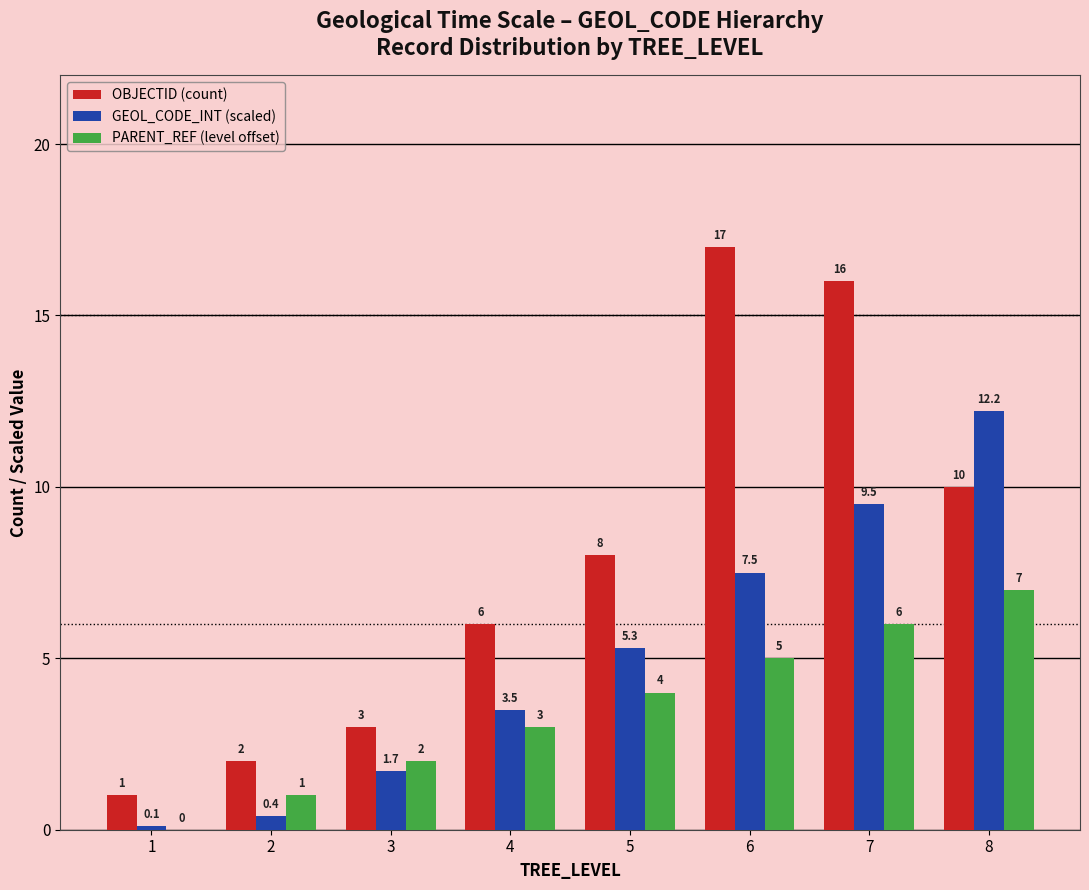

Reading left to right, extract all data points from this chart.

OBJECTID (count): 1=1.0	2=2.0	3=3.0	4=6.0	5=8.0	6=17.0	7=16.0	8=10.0
GEOL_CODE_INT (scaled): 1=0.1	2=0.4	3=1.7	4=3.5	5=5.3	6=7.5	7=9.5	8=12.2
PARENT_REF (level offset): 1=0.0	2=1.0	3=2.0	4=3.0	5=4.0	6=5.0	7=6.0	8=7.0